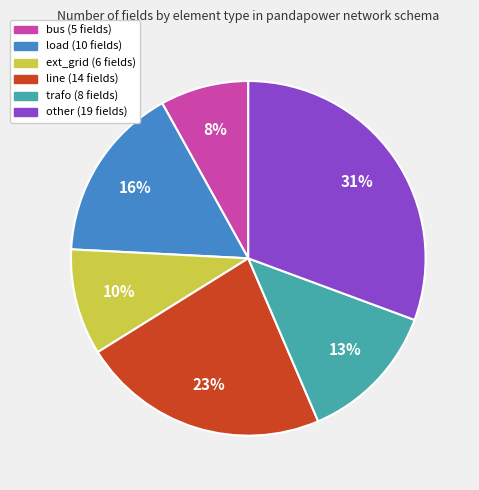

Count the number of slices in the pie.

6